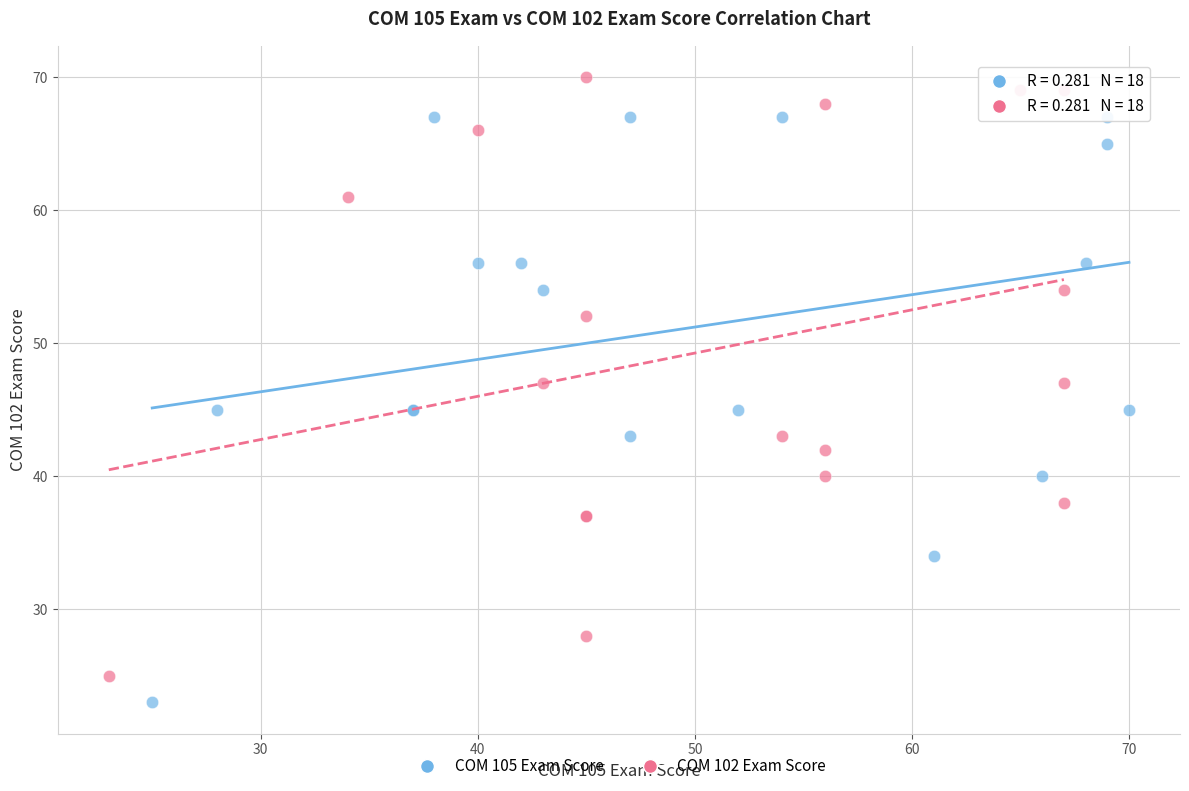

Which series reaches the minimum Y coordinate?

COM 105 Exam Score